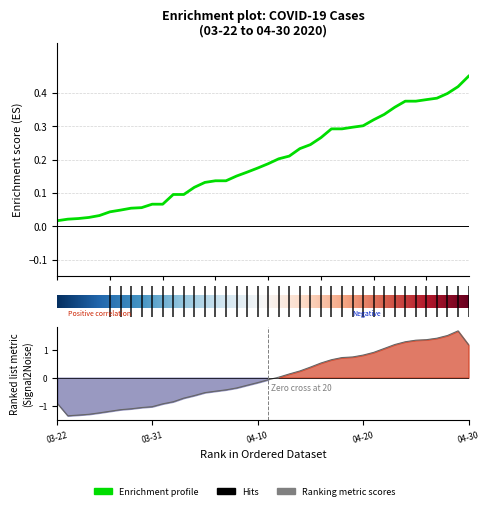

What is the difference between the highest and lowest values at 04-24?

0.9